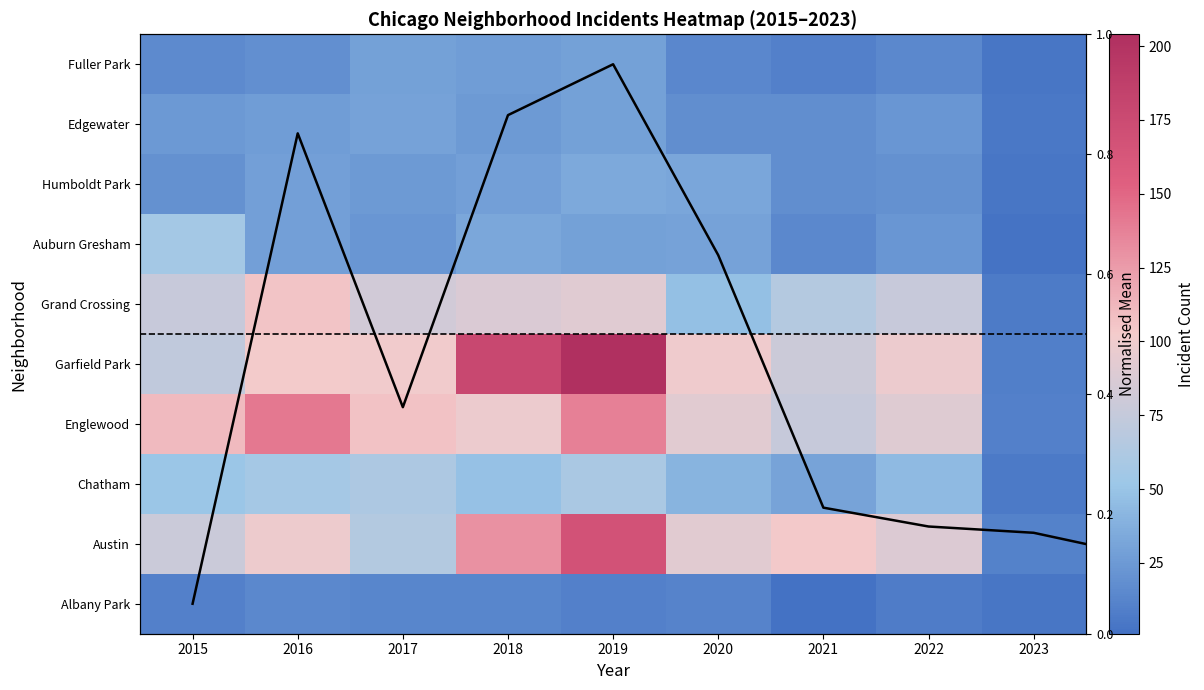

What is the approximate value of Fuller Park at 2021?

10